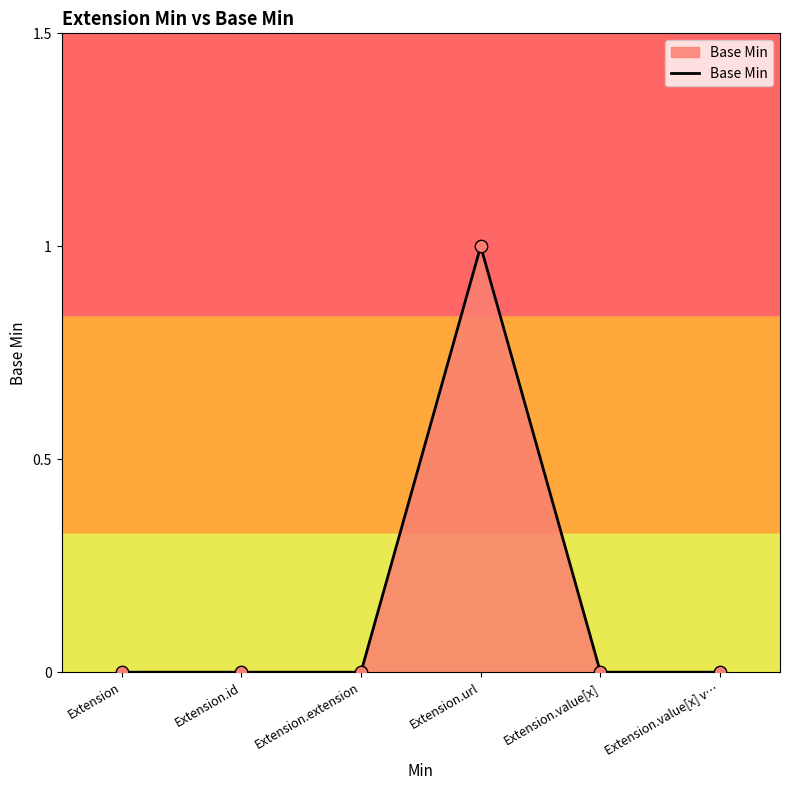

Between Extension.value[x] and Extension.url, which is larger?

Extension.url